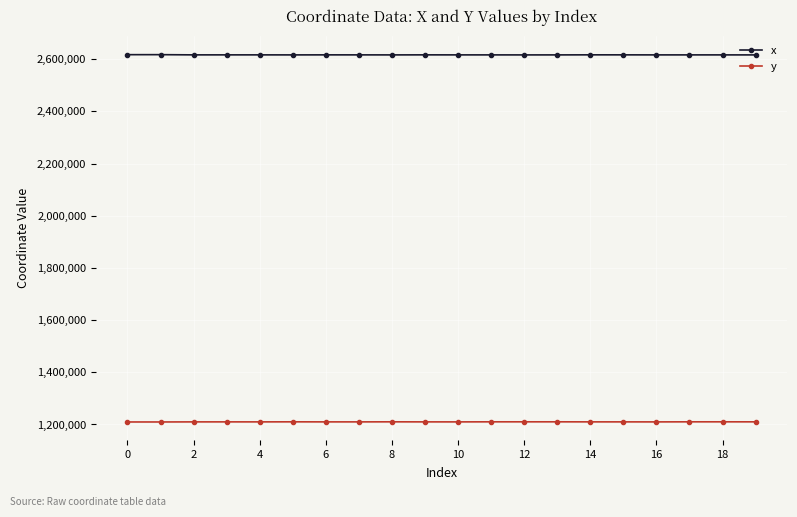

What are all the series names shown in the legend?

x, y